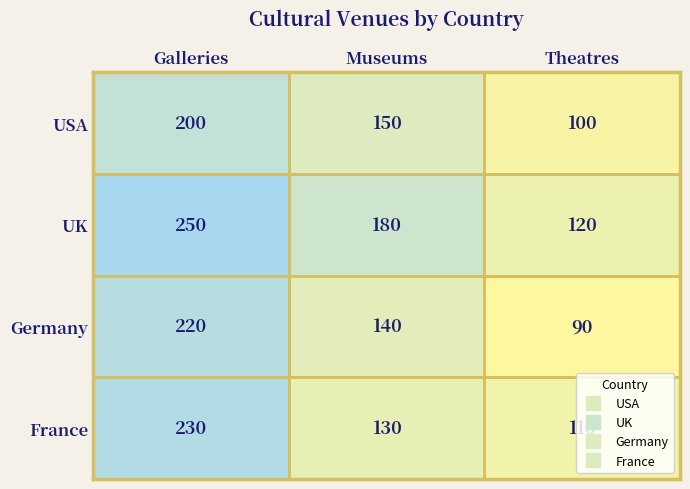

What is the approximate value of USA at Theatres?

100